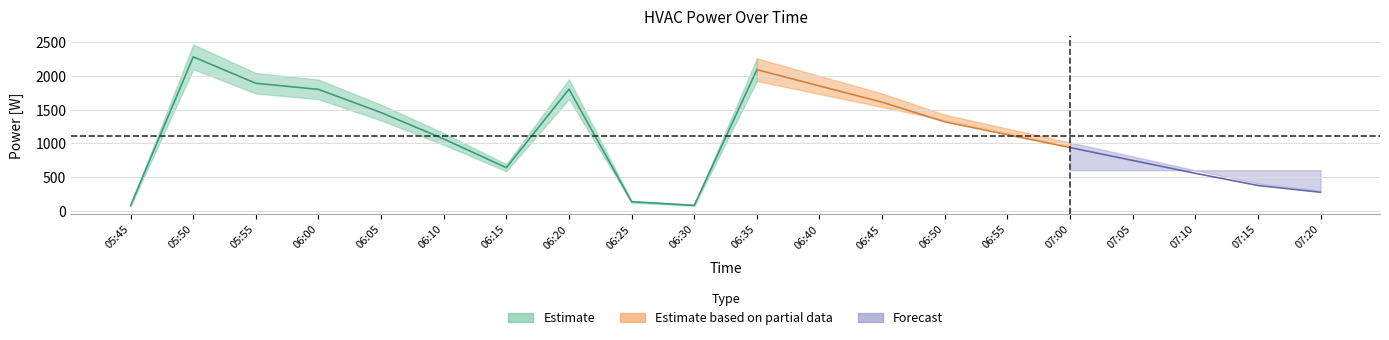

Where is the first local maximum for PRB-ActivePower42 [W]?

05:50